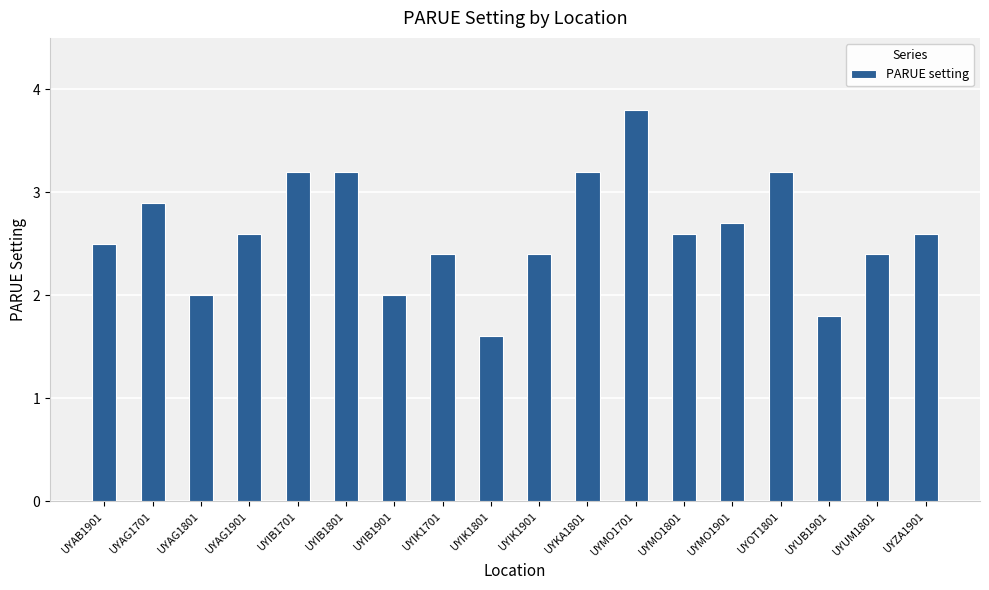

What is the approximate value at UYIB1901?

2.0